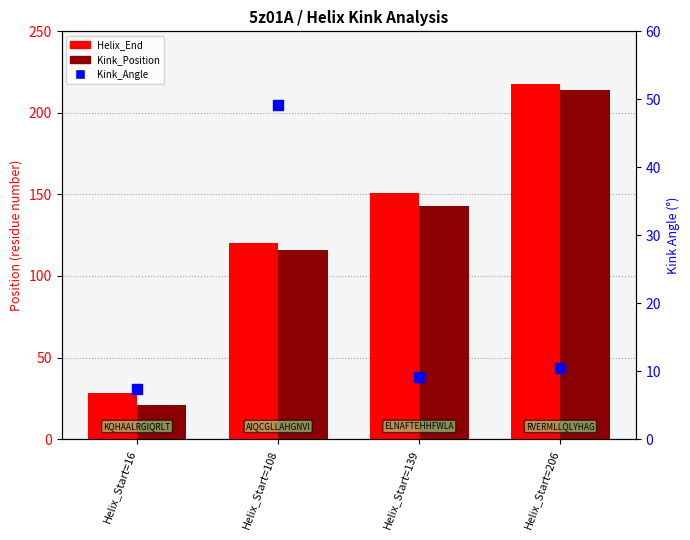

Which series contains the lowest Y value?

Kink_Angle